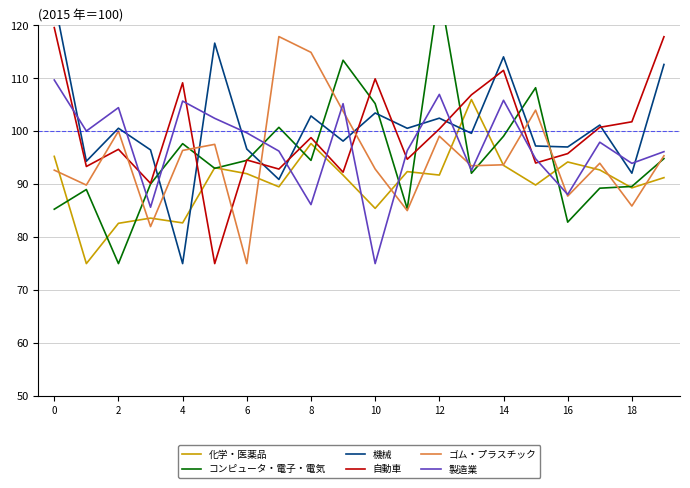

At how many categories does at least one series exceed 113?

8